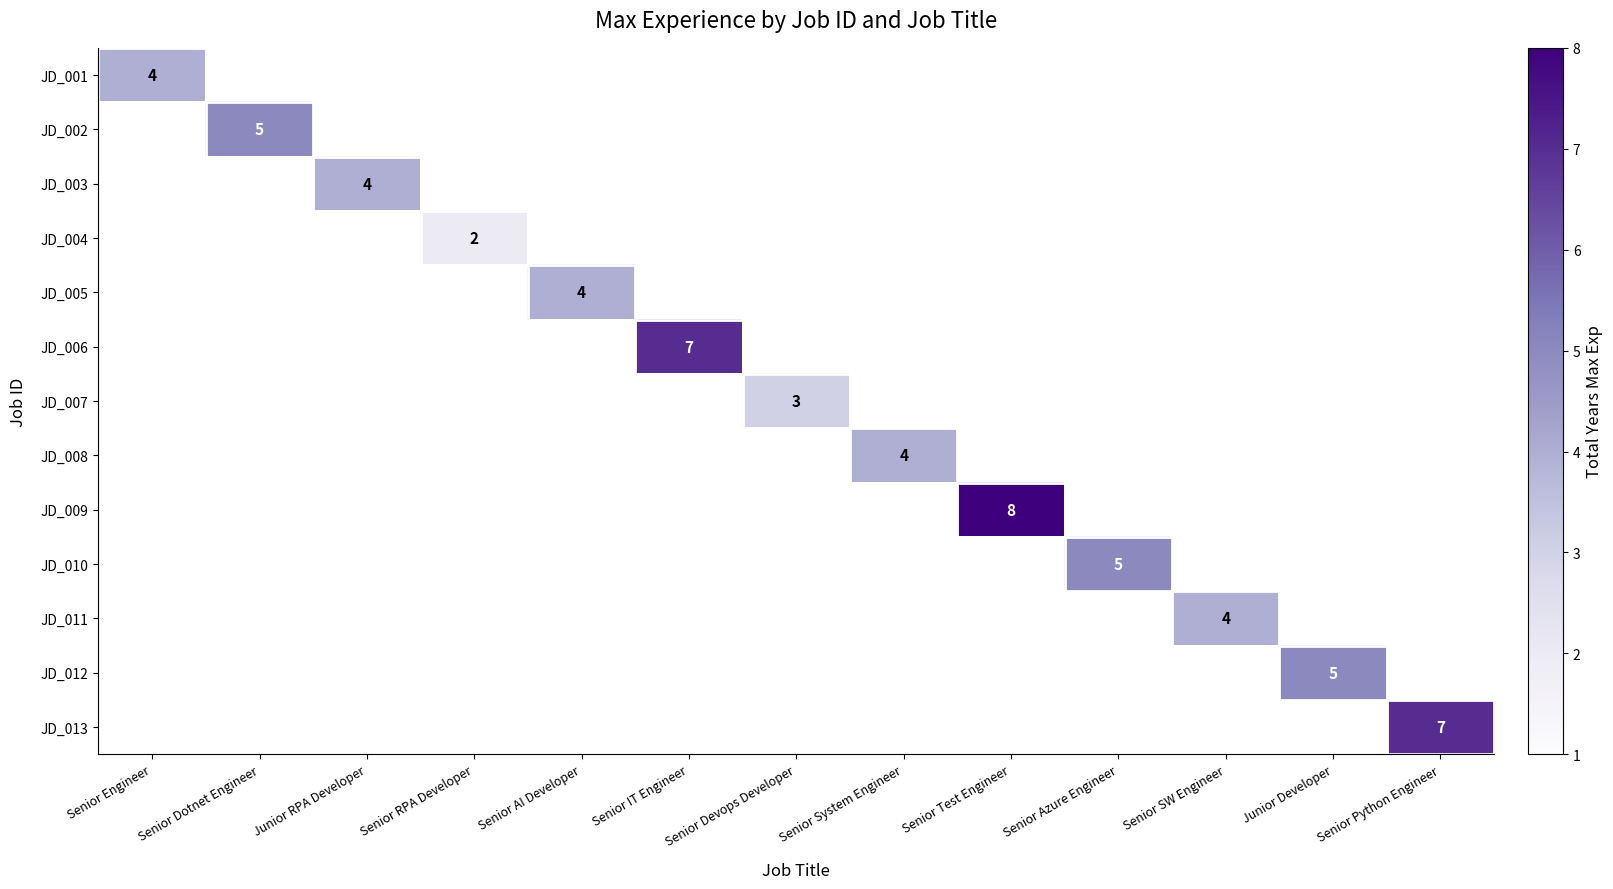

The JD_013 series shows 9 at Senior Python Engineer. True or false?

False